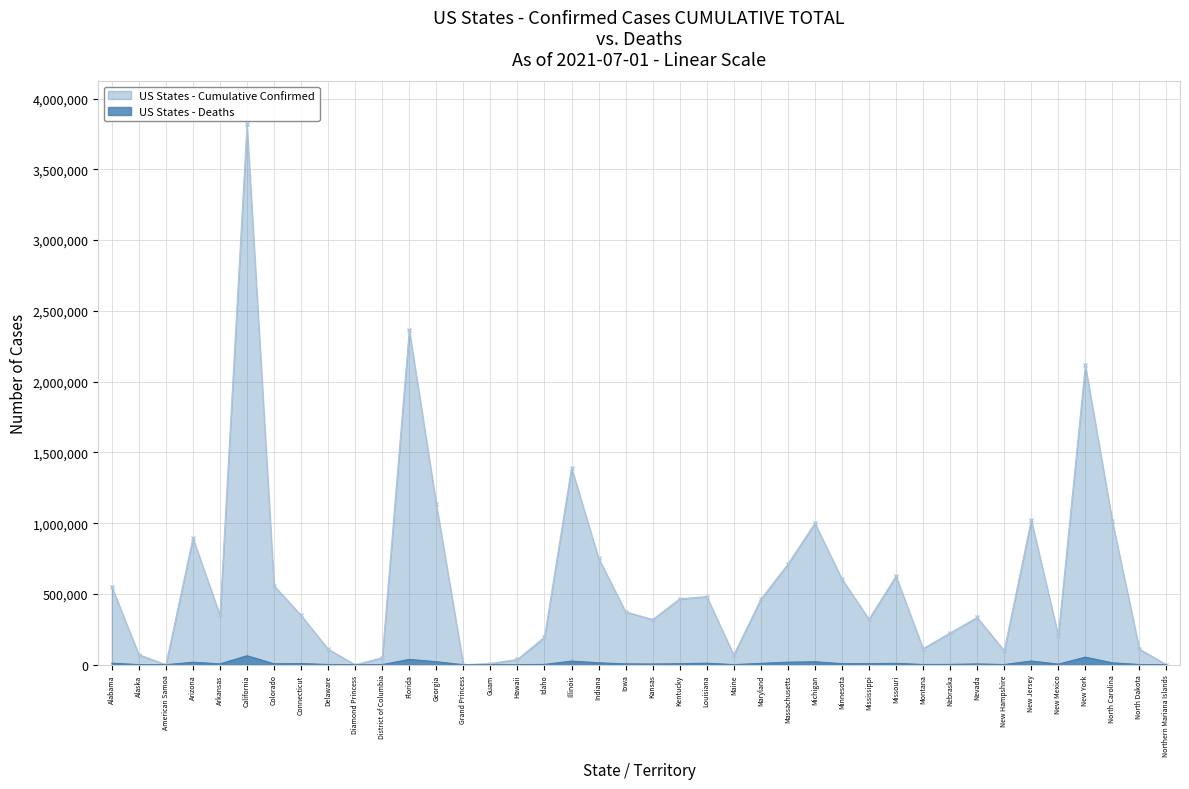

What is the sum of all Cumulative Confirmed values?

23310191